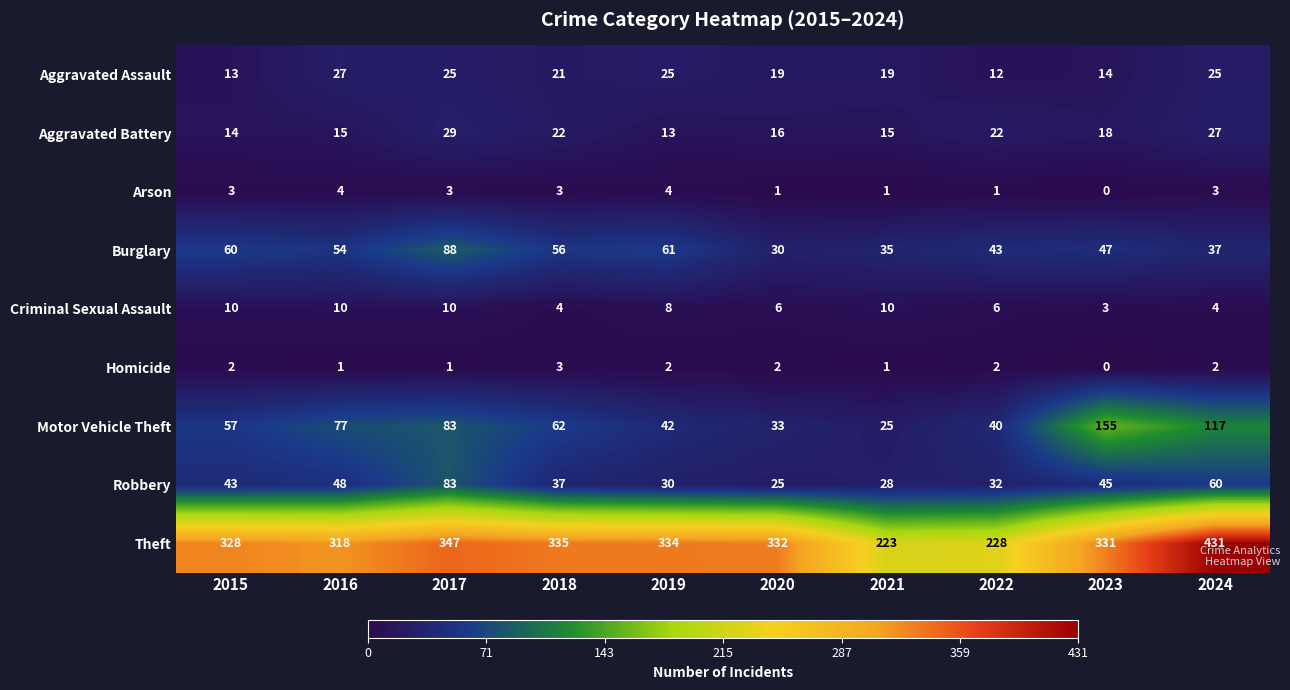

At which label does Motor Vehicle Theft first exceed 62?

2016